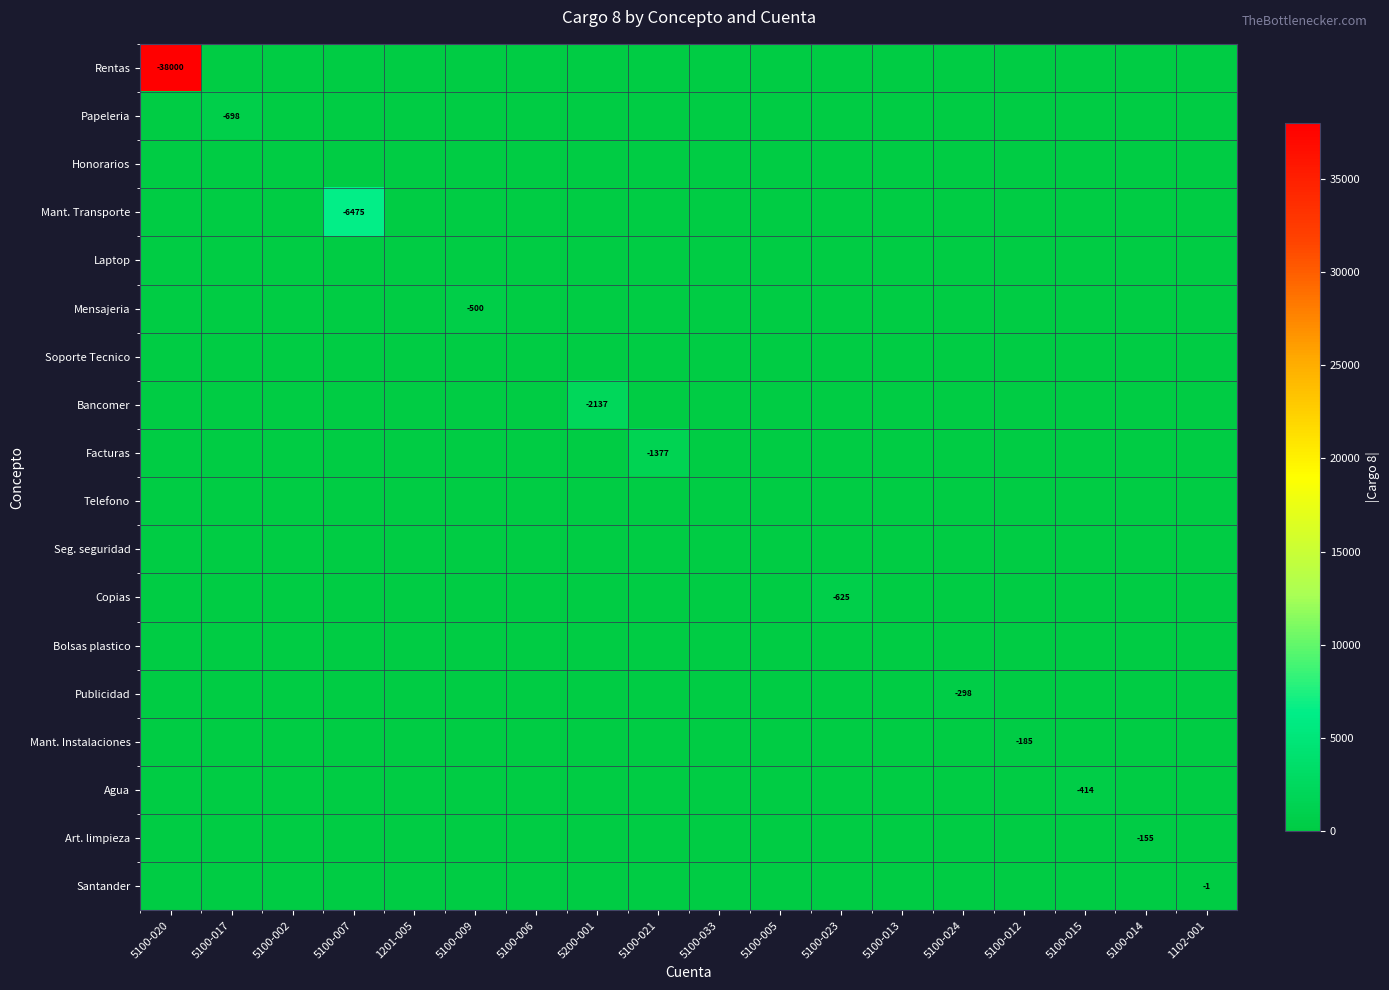

Which series has the largest total across all categories?

Rentas